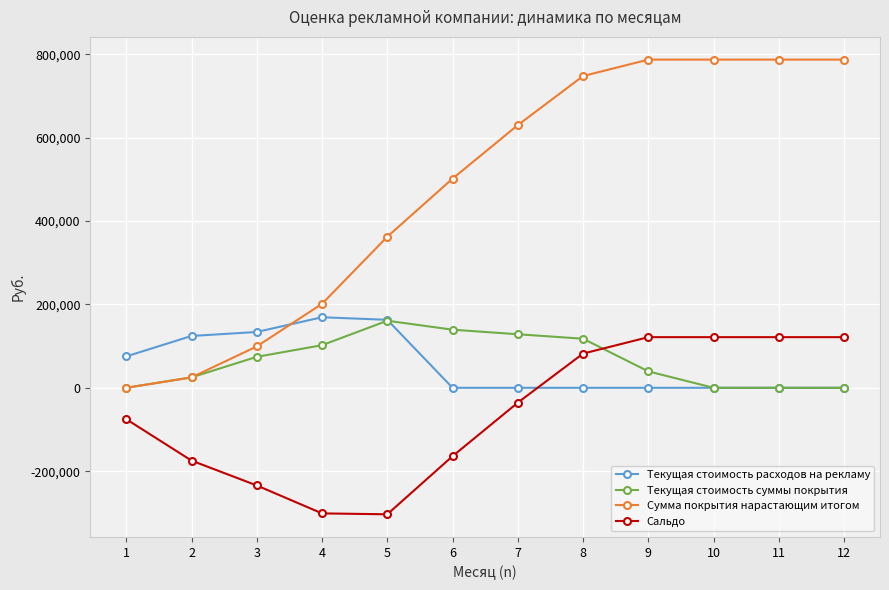

What is the sum of the Текущая стоимость расходов на рекламу values at 7 and 2?

124281.1